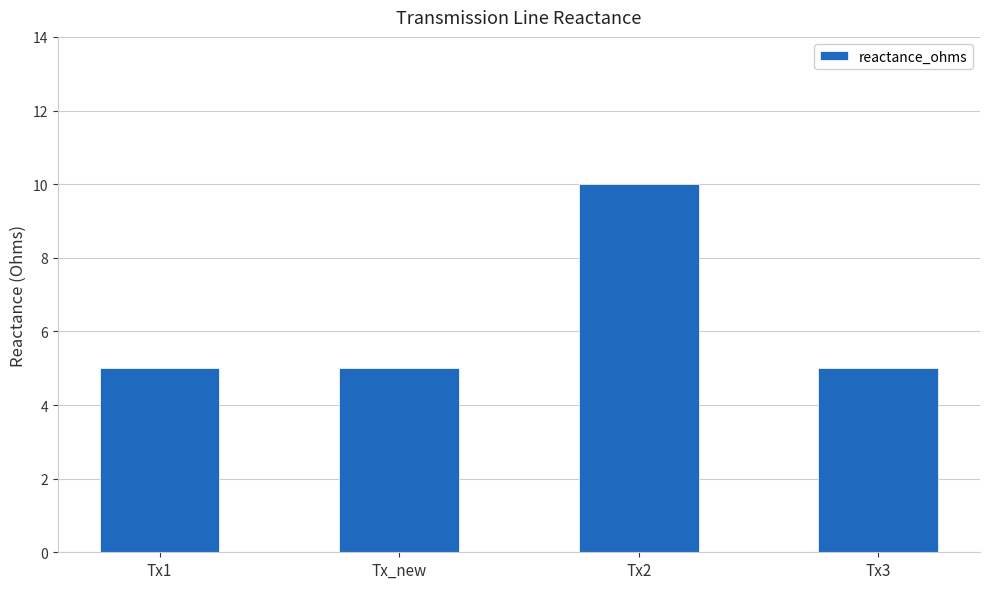

How many distinct data groups are displayed?

1